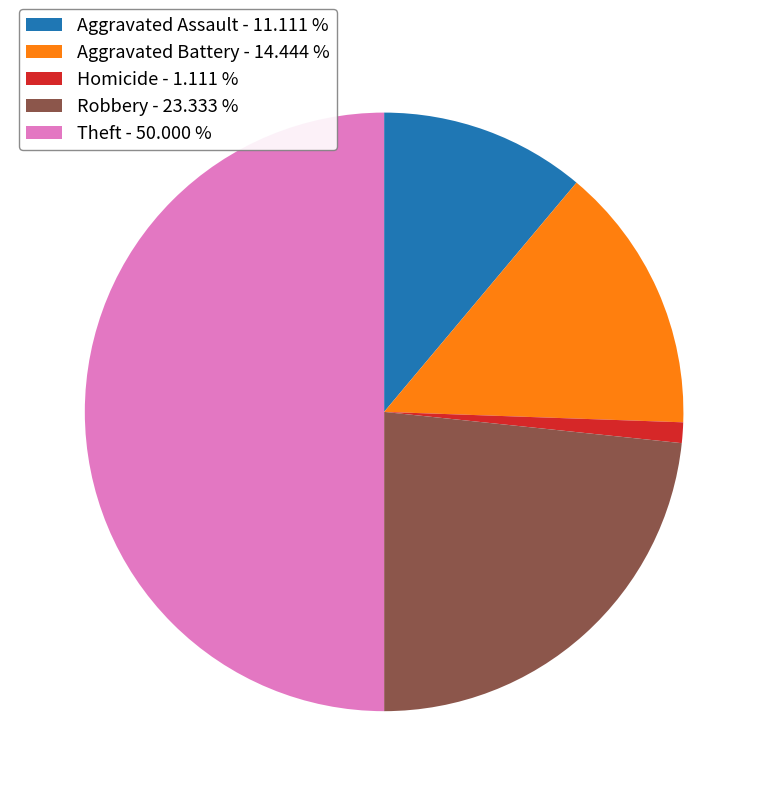

Which category has the biggest portion of the pie?

Theft - 50.000 %